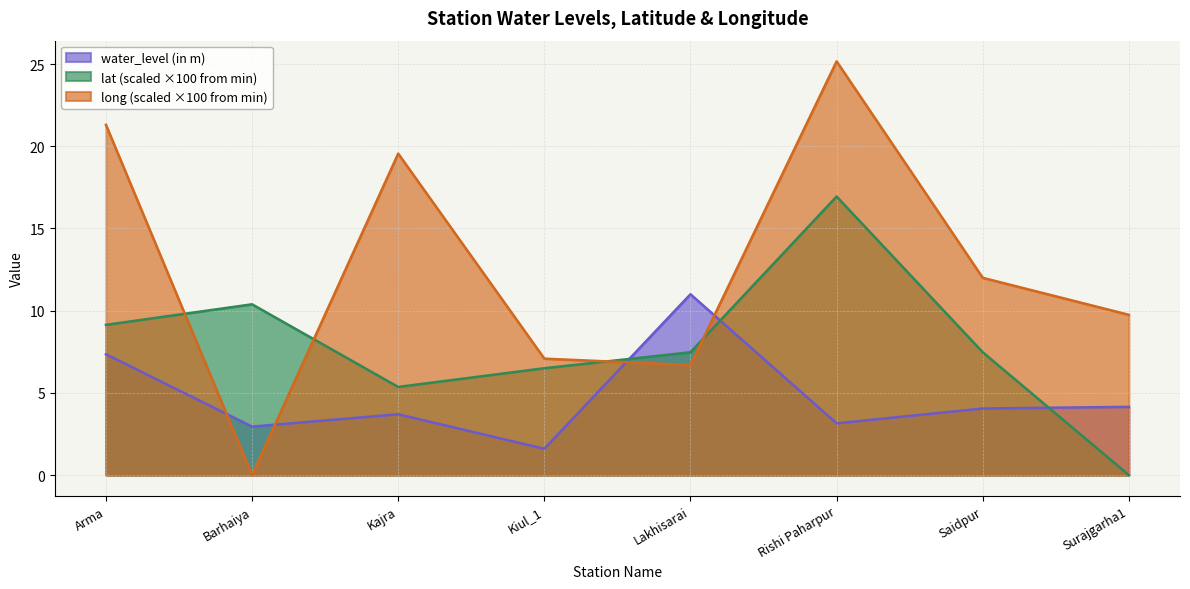

Between Kajra and Saidpur, which series saw the biggest shift?

long (scaled ×100 from min)